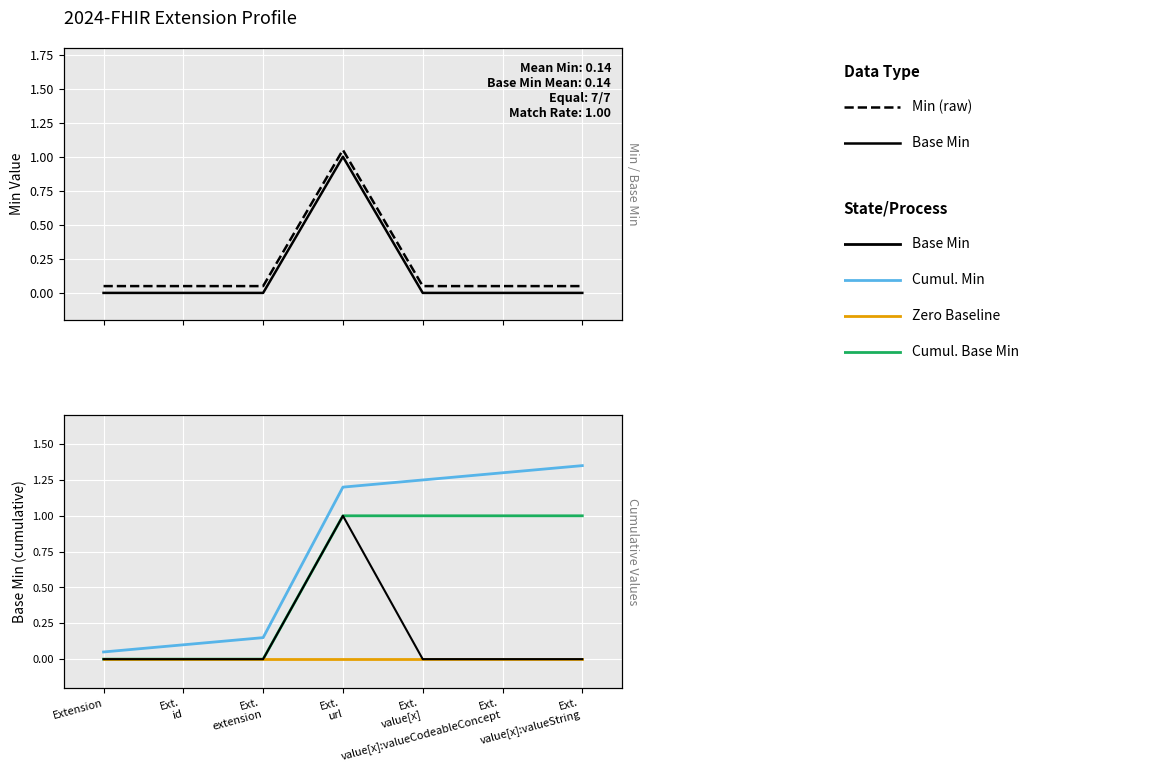

Reading right to left, transcribe all the data shown in this chart.

Min: Ext.
value[x]:valueString=0.1	Ext.
value[x]:valueCodeableConcept=0.1	Ext.
value[x]=0.1	Ext.
url=1.1	Ext.
extension=0.1	Ext.
id=0.1	Extension=0.1
Base Min: Ext.
value[x]:valueString=0.0	Ext.
value[x]:valueCodeableConcept=0.0	Ext.
value[x]=0.0	Ext.
url=1.0	Ext.
extension=0.0	Ext.
id=0.0	Extension=0.0
Cumulative Base Min: Ext.
value[x]:valueString=1.0	Ext.
value[x]:valueCodeableConcept=1.0	Ext.
value[x]=1.0	Ext.
url=1.0	Ext.
extension=0.0	Ext.
id=0.0	Extension=0.0
Cumulative Min: Ext.
value[x]:valueString=1.4	Ext.
value[x]:valueCodeableConcept=1.3	Ext.
value[x]=1.3	Ext.
url=1.2	Ext.
extension=0.2	Ext.
id=0.1	Extension=0.1
Zero Baseline: Ext.
value[x]:valueString=0.0	Ext.
value[x]:valueCodeableConcept=0.0	Ext.
value[x]=0.0	Ext.
url=0.0	Ext.
extension=0.0	Ext.
id=0.0	Extension=0.0